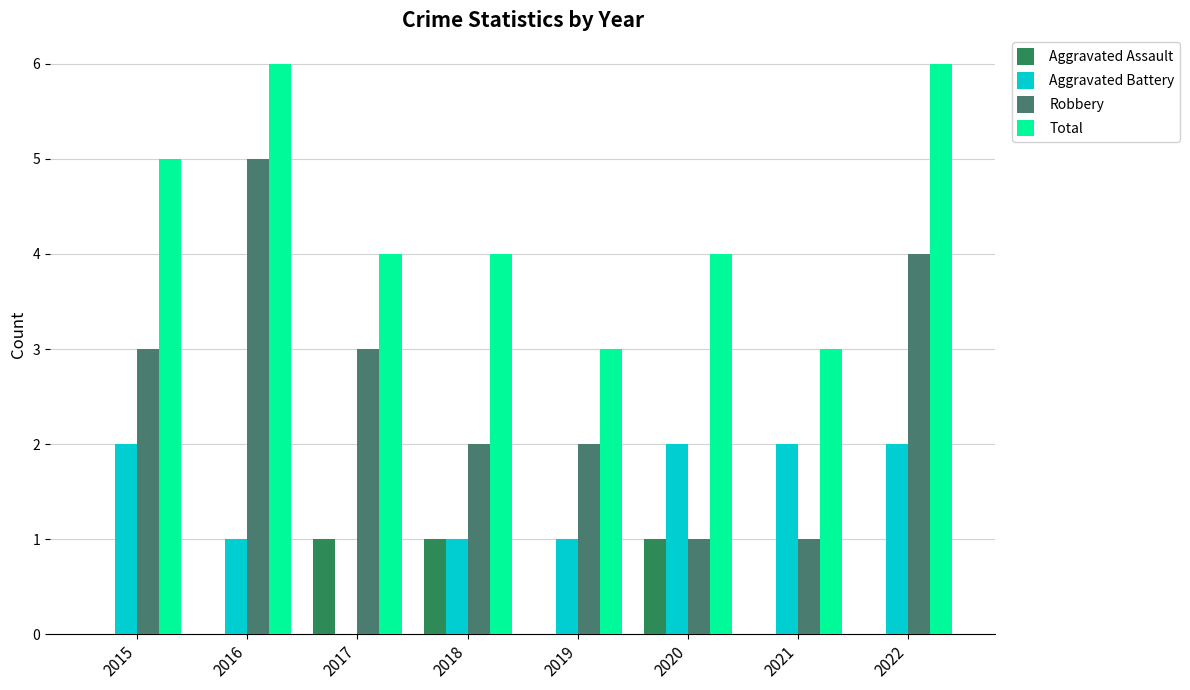

Is the value of Total at 2022 greater than the value of Aggravated Assault at 2020?

Yes